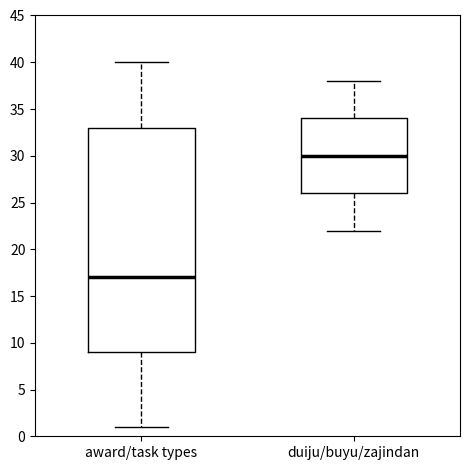

Which box's median line is the highest?

duiju/buyu/zajindan